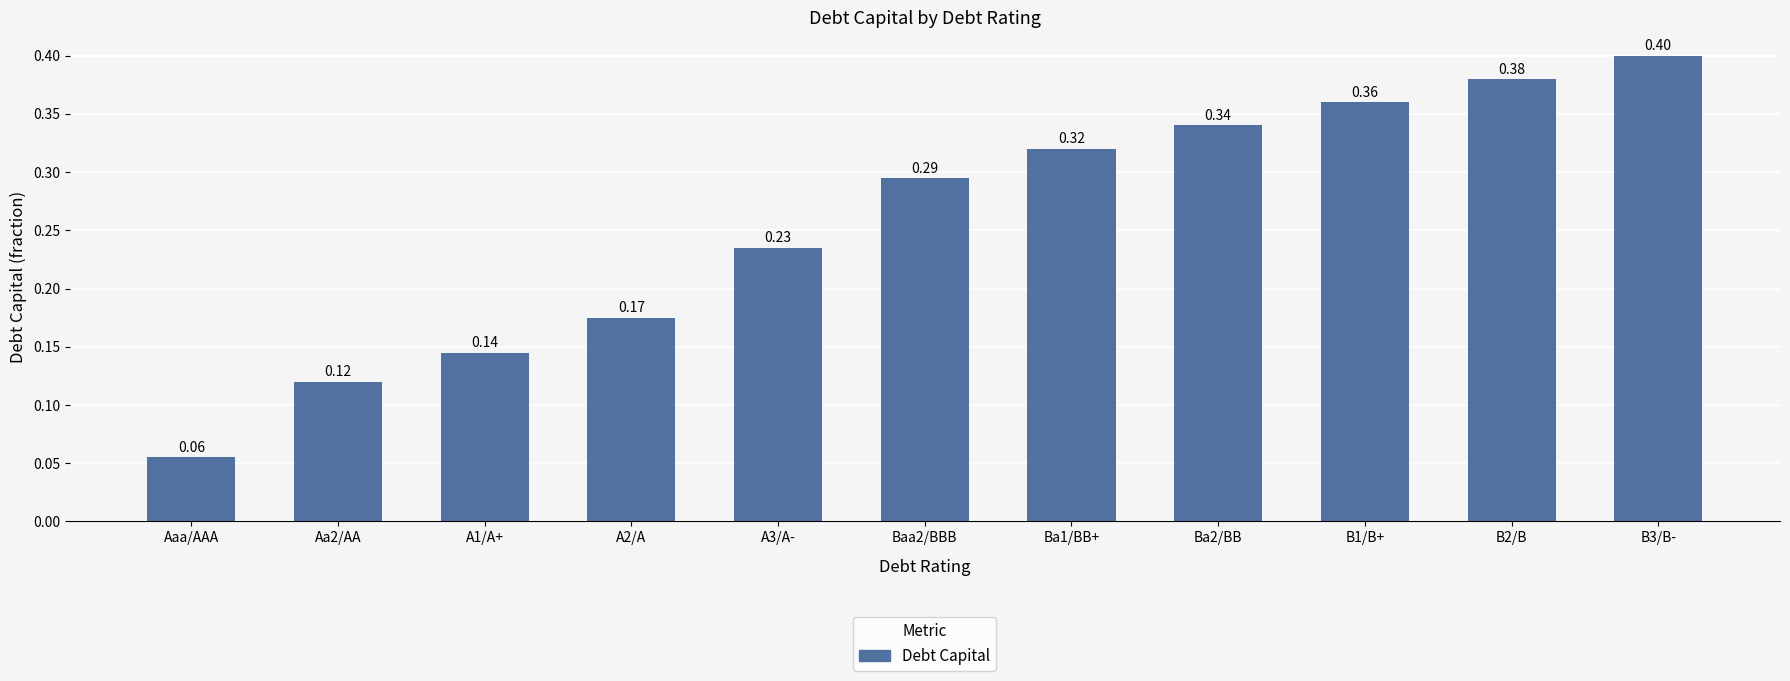

What is the sum of the values at Baa2/BBB and Aa2/AA?

0.4